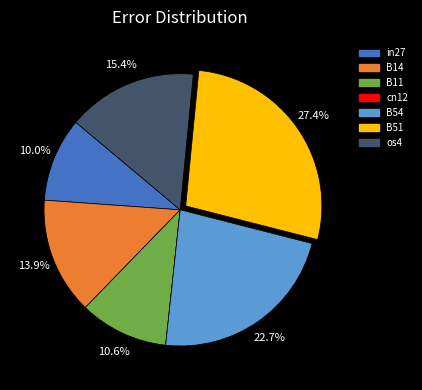

Between in27 and B54, which is larger?

B54